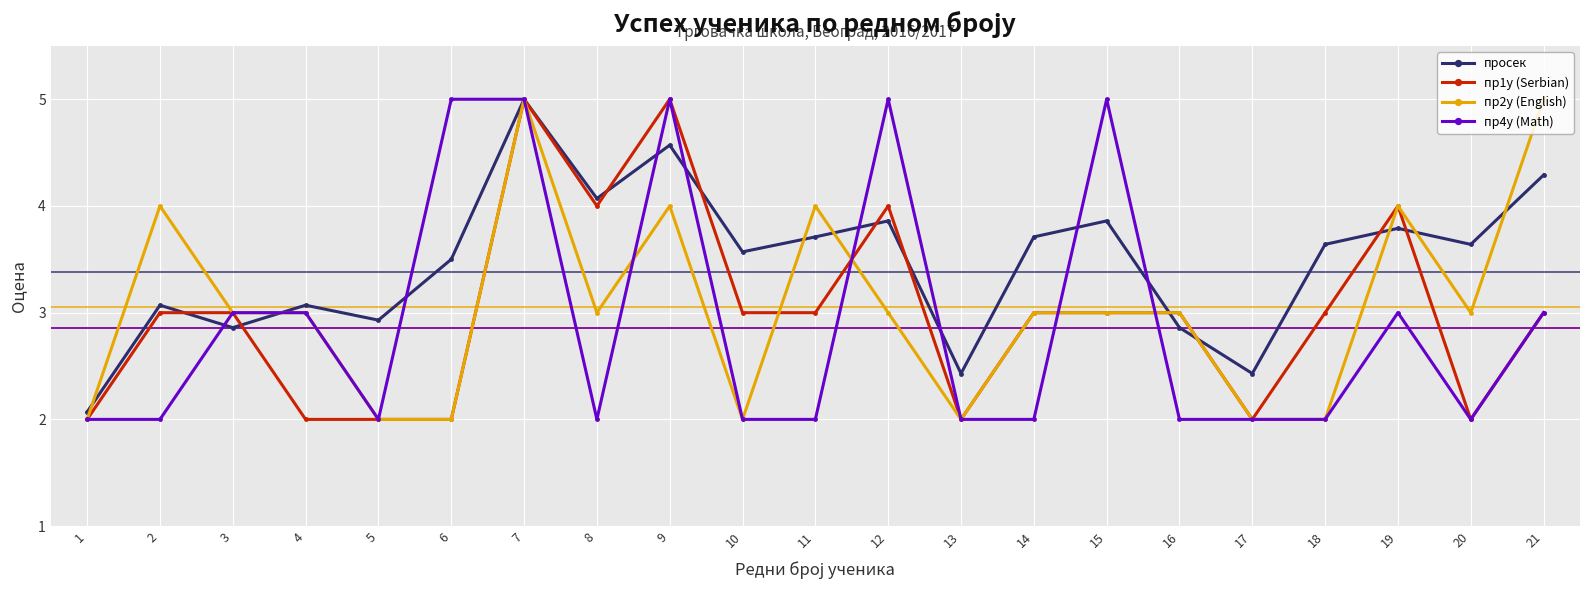

True or false: пр4у (Math) and пр2у (English) intersect in this chart.

True